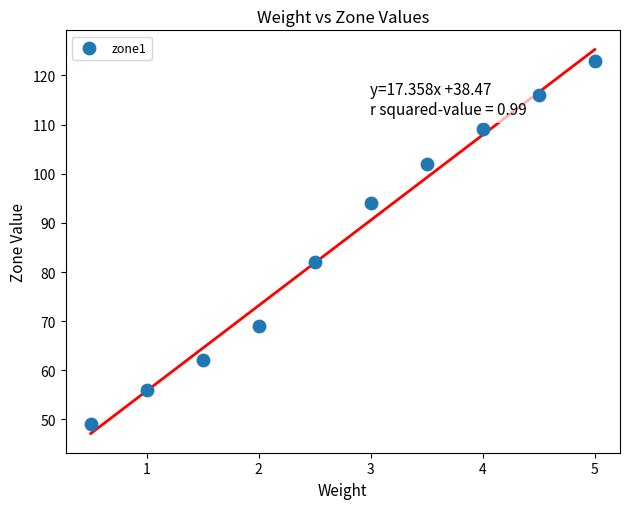

What is the average Y value?

86